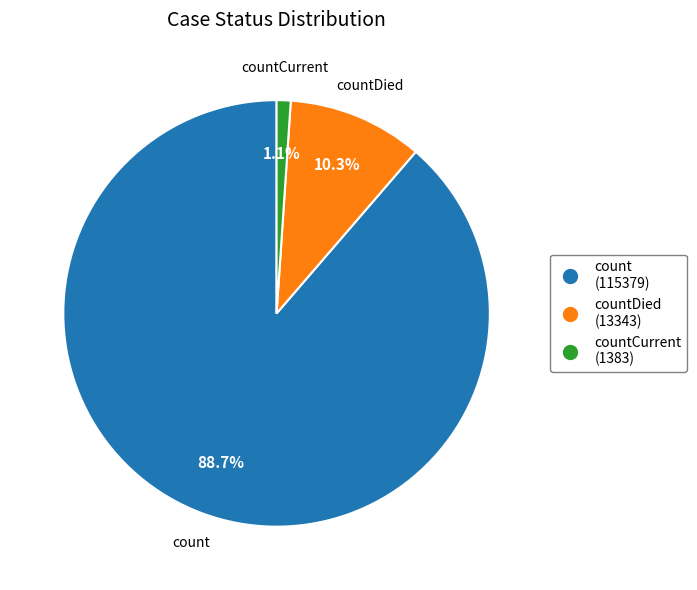

How many segments does this pie chart have?

3